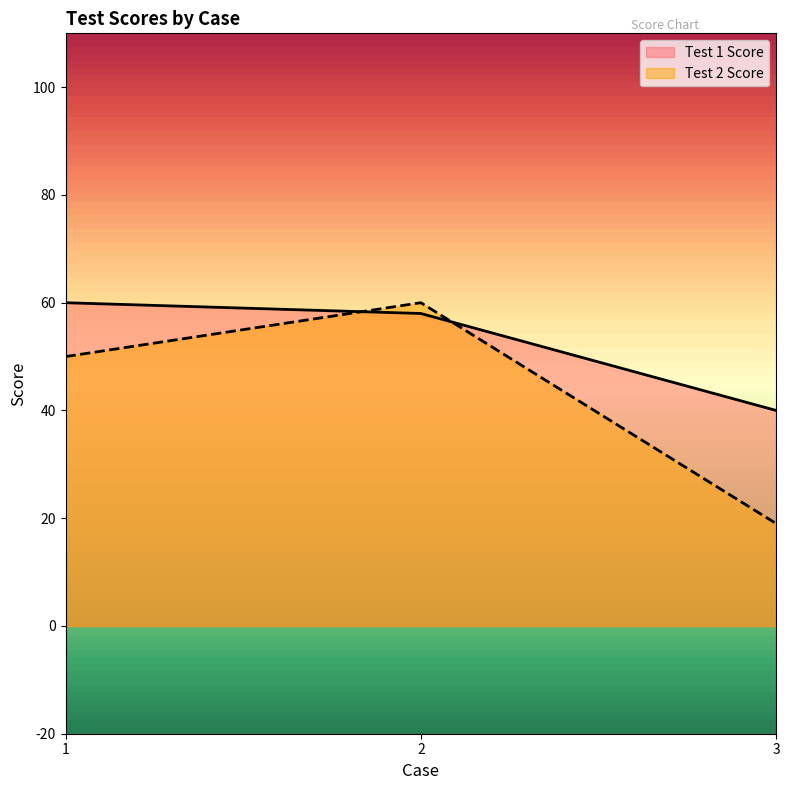

At how many categories does at least one series exceed 27?

3